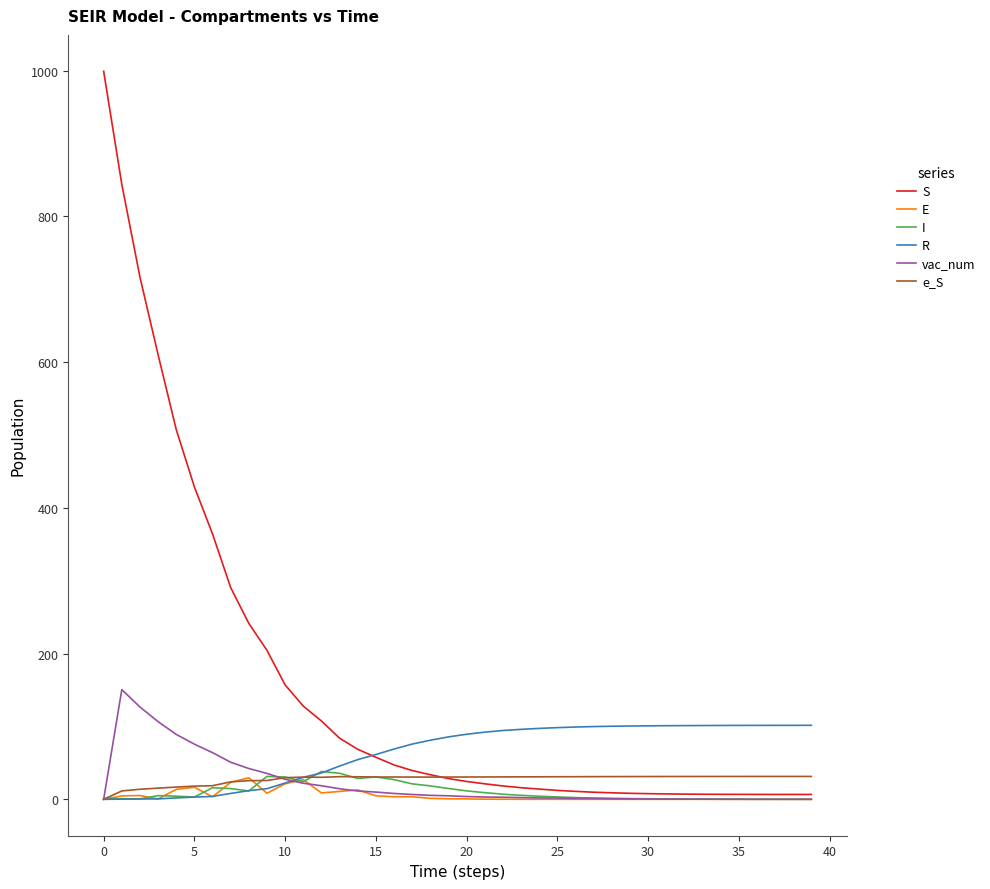

Which series has the largest total across all categories?

S